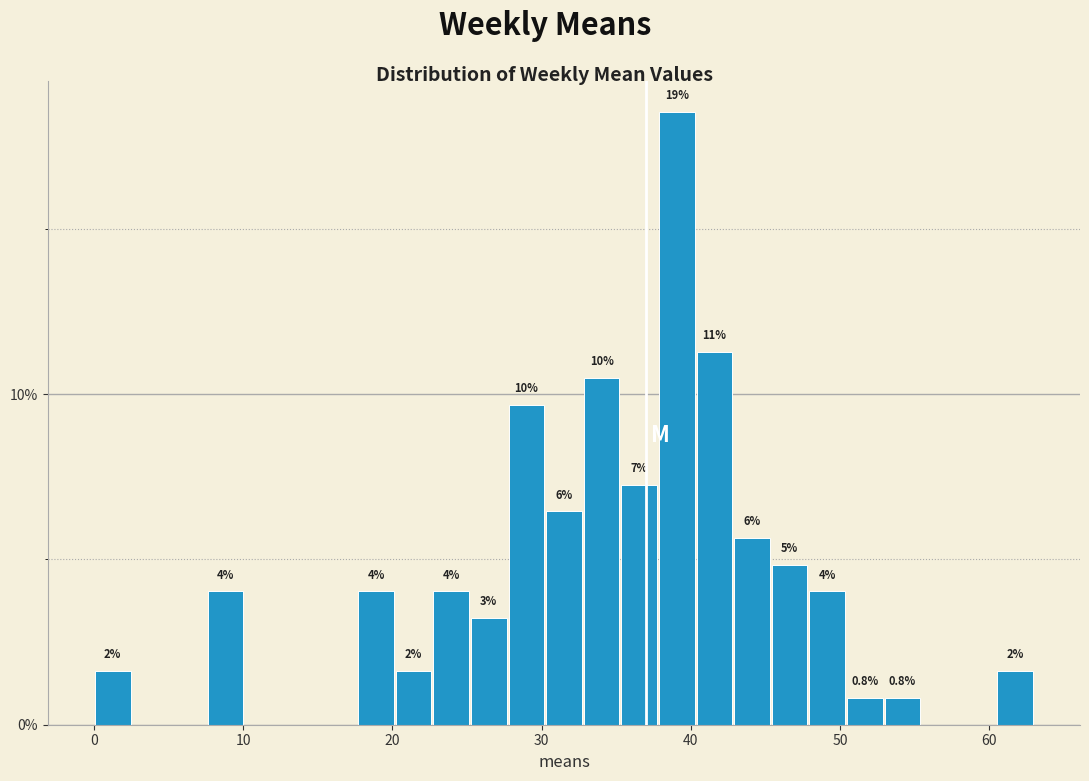

Read against the x-axis, roughly where is the centre of the tallest bar?

39